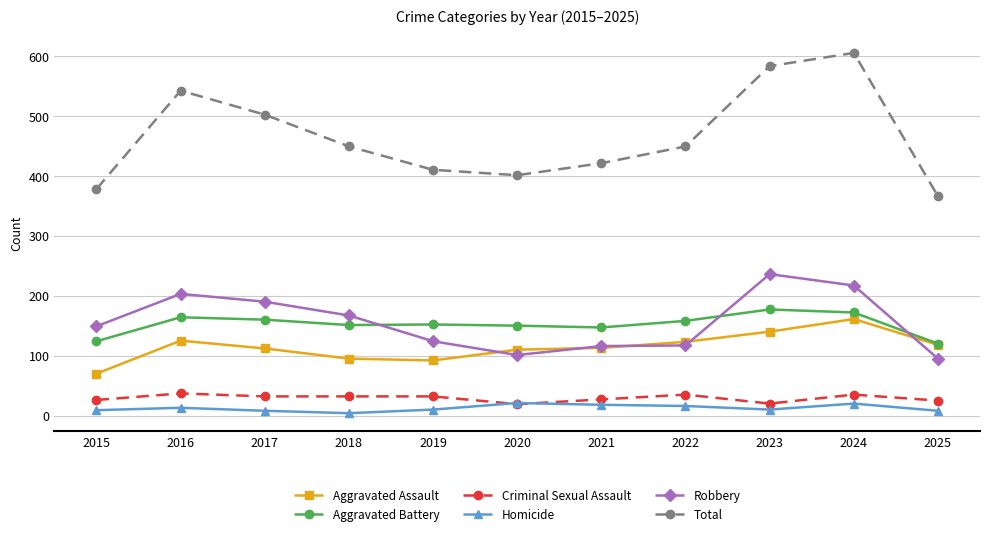

True or false: Aggravated Battery has a value of 152 at 2019.

True